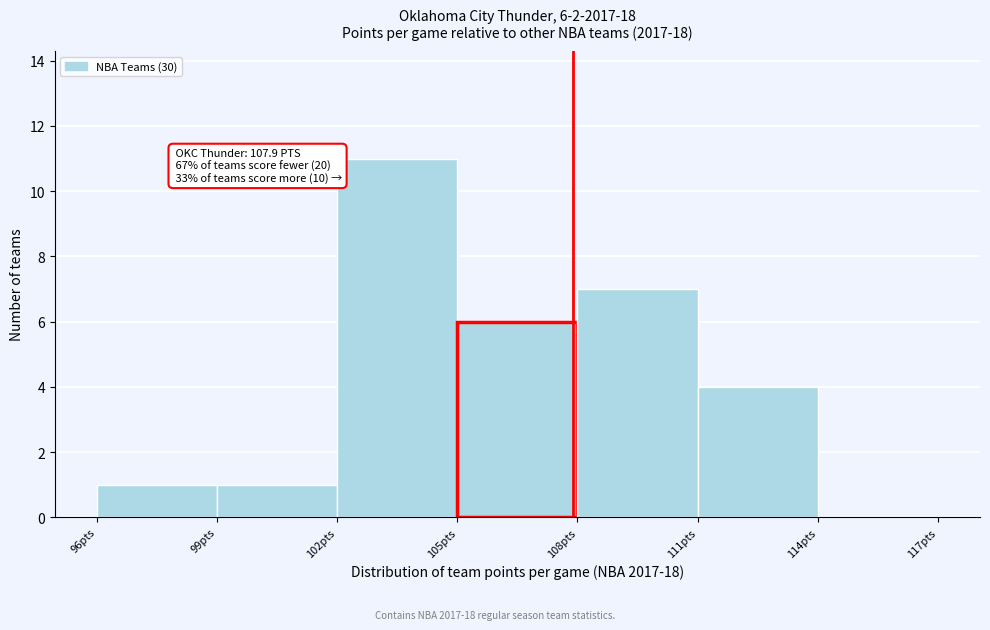

Over which range of the x-axis is the bar tallest?

102 to 105